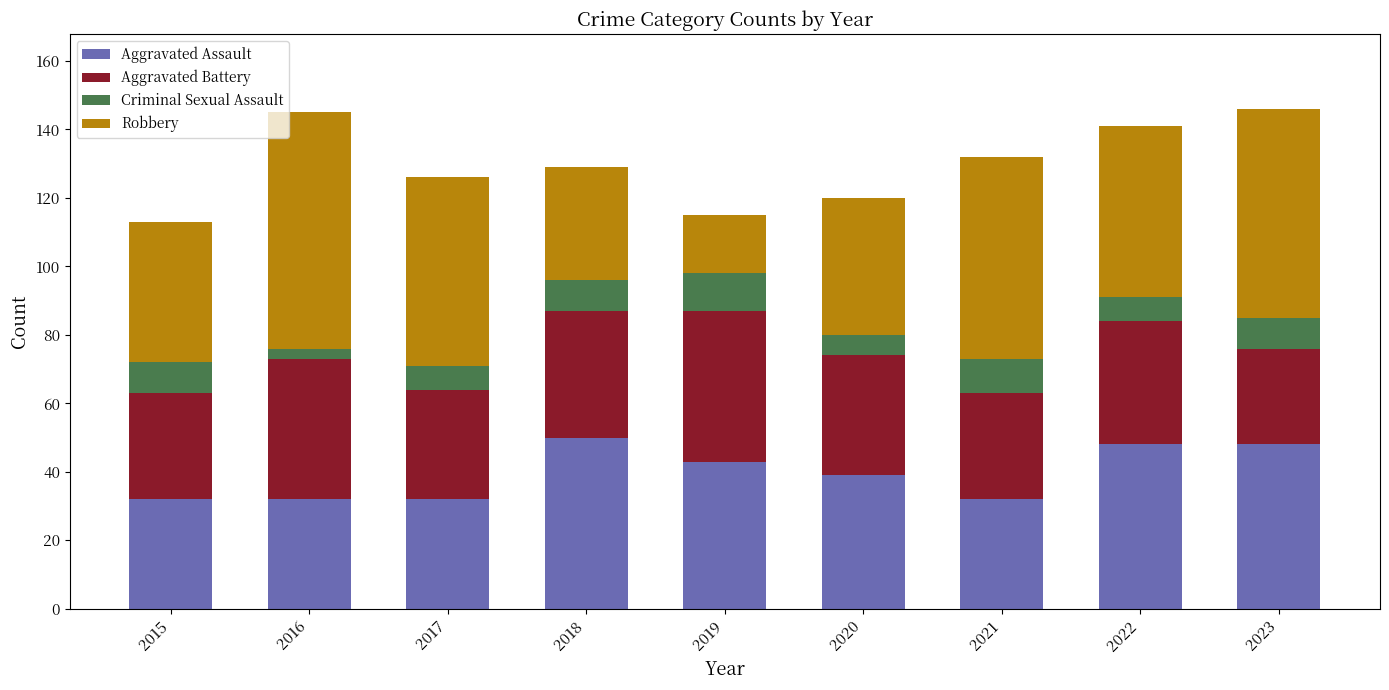

What is the total value across all series at 2015?

113